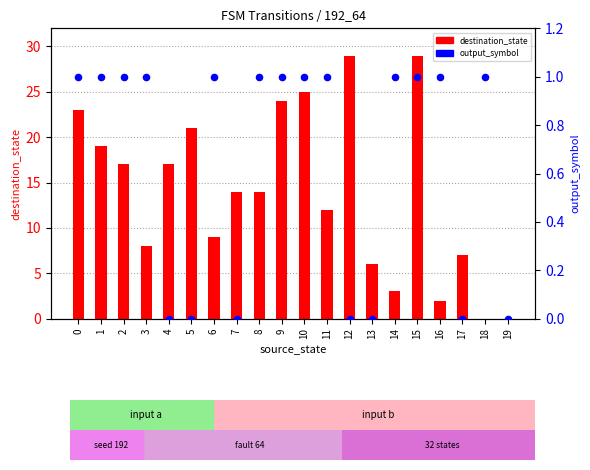

At which category is the sum across all series the highest?

15